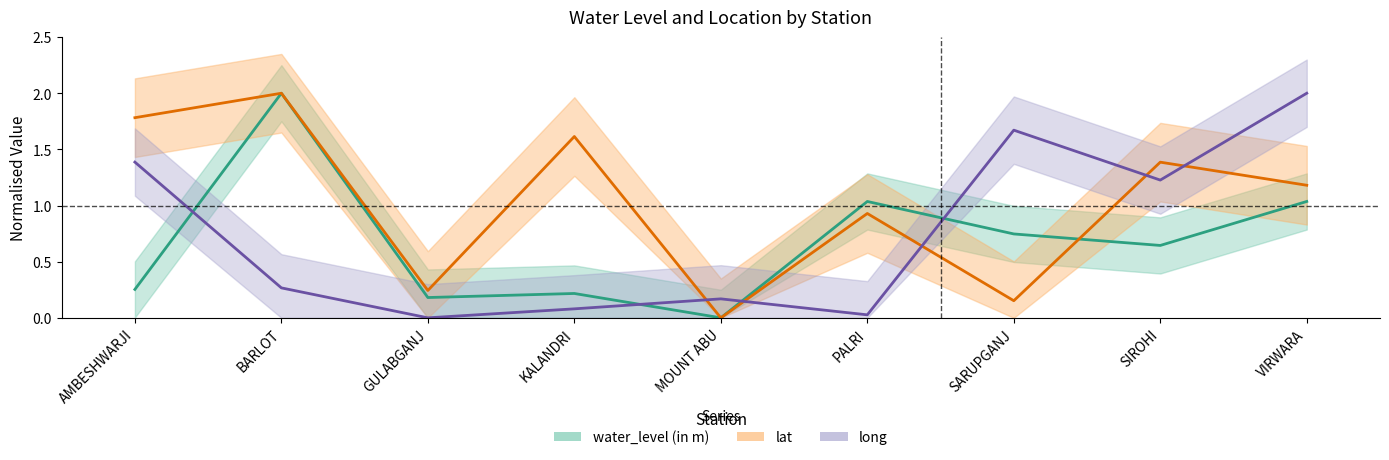

Reading left to right, what are all the values shown in this chart?

water_level (in m): AMBESHWARJI=0.3	BARLOT=2.0	GULABGANJ=0.2	KALANDRI=0.2	MOUNT ABU=0.0	PALRI=1.0	SARUPGANJ=0.7	SIROHI=0.6	VIRWARA=1.0
lat: AMBESHWARJI=1.8	BARLOT=2.0	GULABGANJ=0.2	KALANDRI=1.6	MOUNT ABU=0.0	PALRI=0.9	SARUPGANJ=0.2	SIROHI=1.4	VIRWARA=1.2
long: AMBESHWARJI=1.4	BARLOT=0.3	GULABGANJ=0.0	KALANDRI=0.1	MOUNT ABU=0.2	PALRI=0.0	SARUPGANJ=1.7	SIROHI=1.2	VIRWARA=2.0